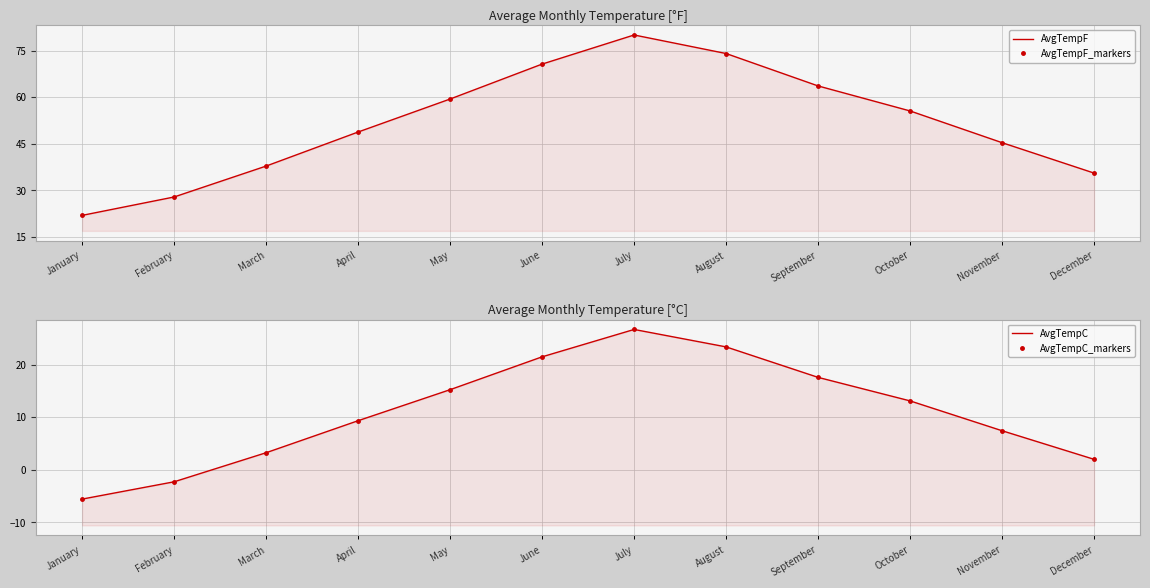

At which category does the chart reach its peak across all series?

July